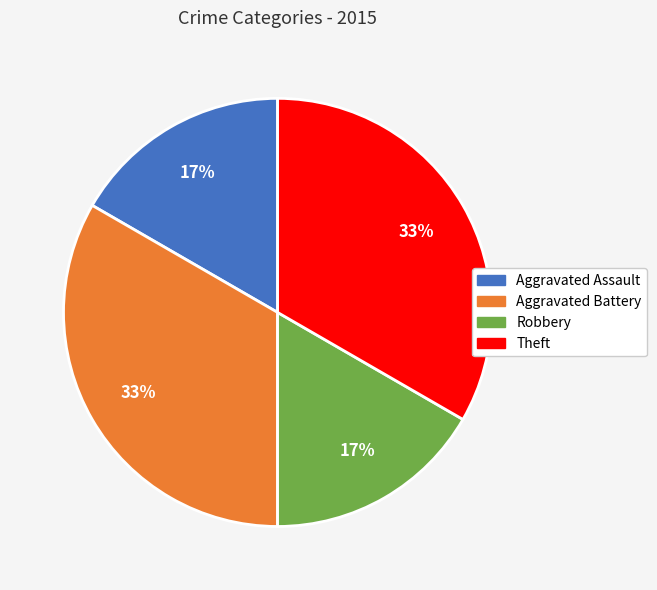

What percentage is the Aggravated Assault slice, to the nearest percent?

17%